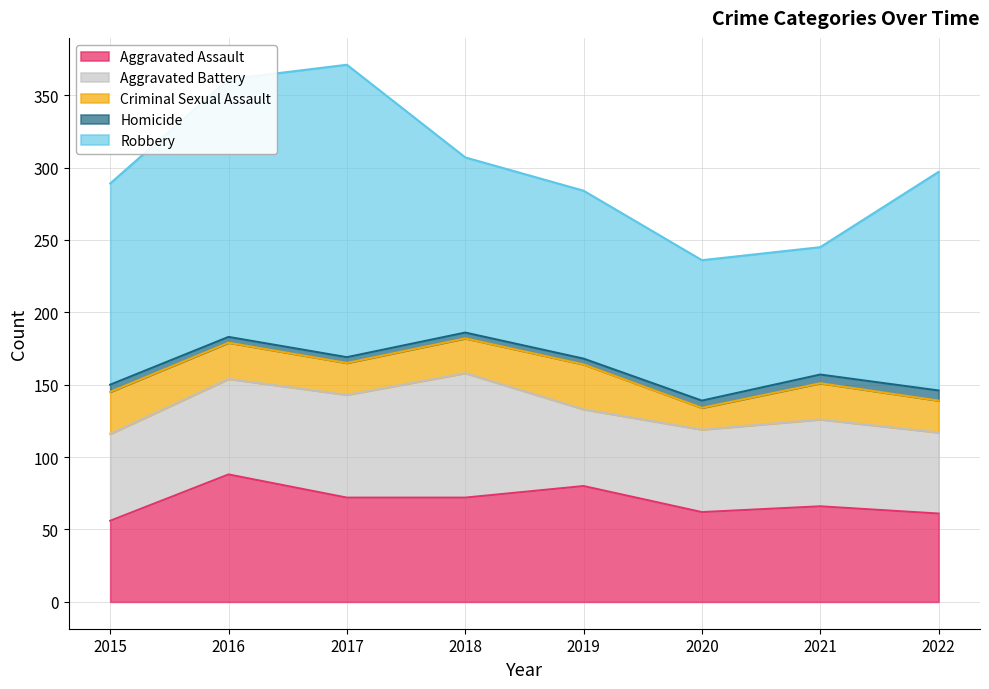

What is the difference between the second highest and second lowest values in the Criminal Sexual Assault series?

7